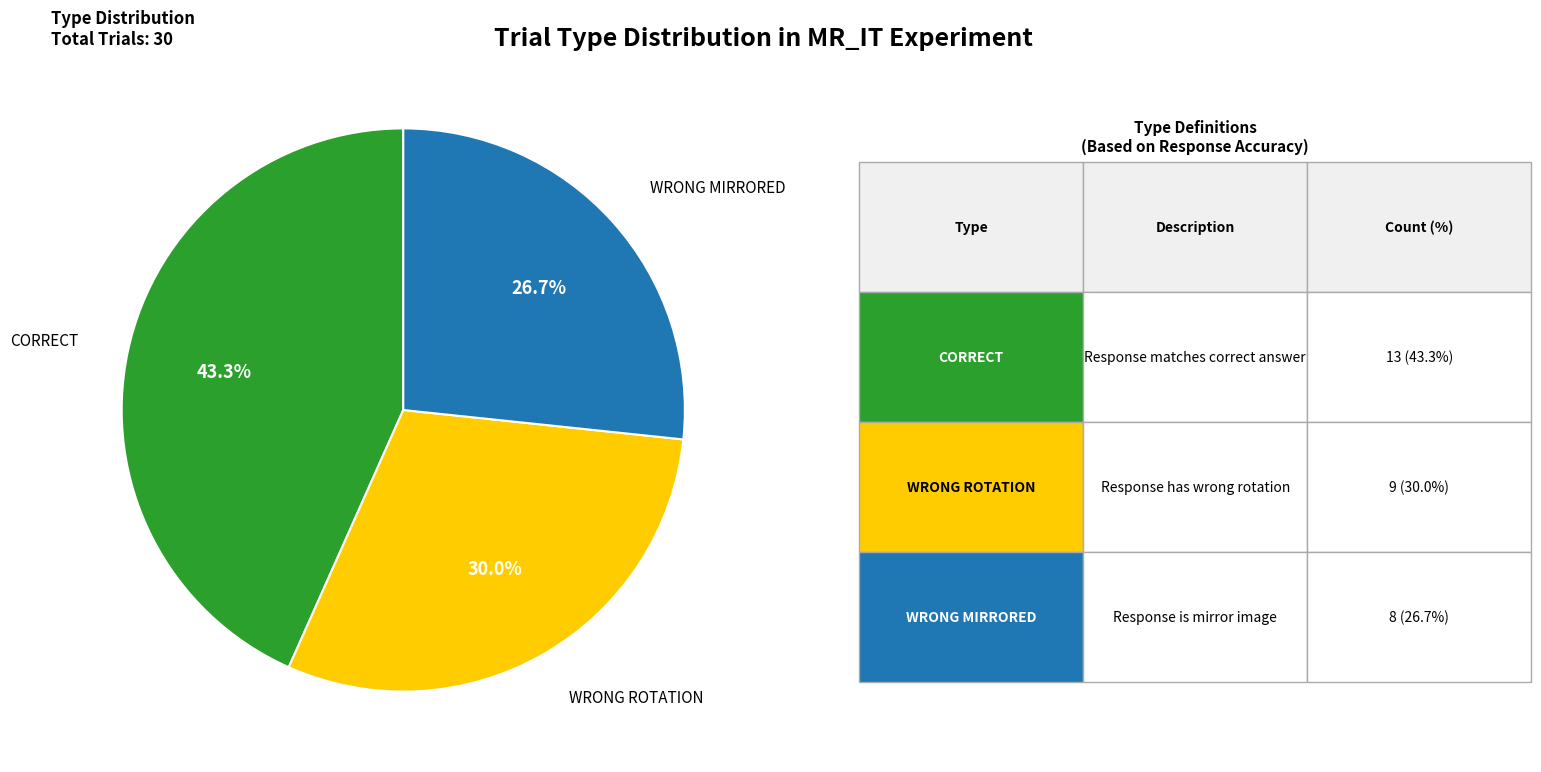

Does any single category account for the majority?

No